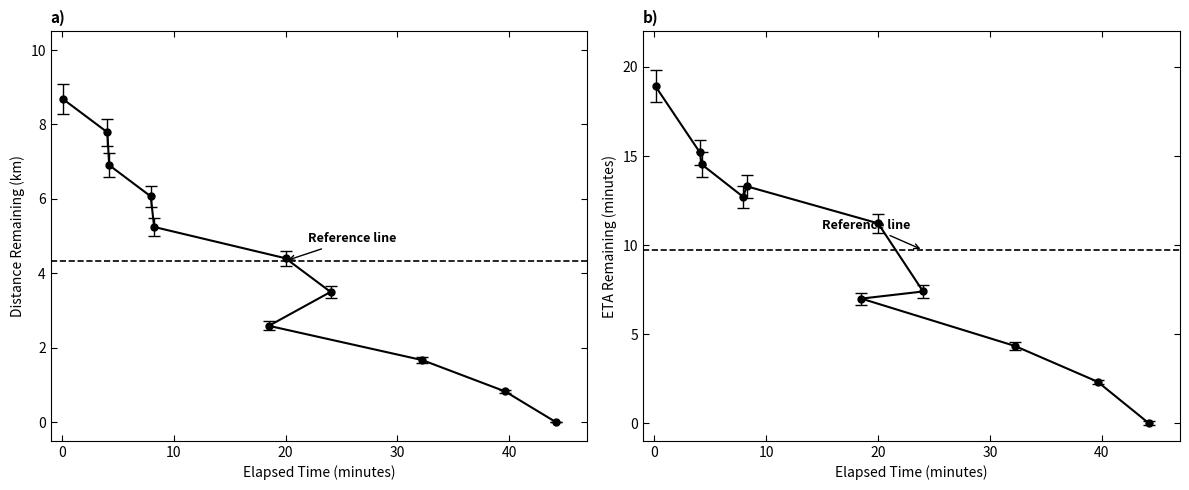

Reading left to right, transcribe all the data shown in this chart.

distance_remaining_km: 0.11=8.7	4.07=7.8	4.23=6.9	7.95=6.1	8.25=5.2	20.0=4.4	24.03=3.5	18.51=2.6	32.24=1.7	39.63=0.8	44.19=0.0
eta_remaining_minutes: 0.11=18.9	4.07=15.2	4.23=14.5	7.95=12.7	8.25=13.3	20.0=11.2	24.03=7.4	18.51=7.0	32.24=4.3	39.63=2.3	44.19=0.0